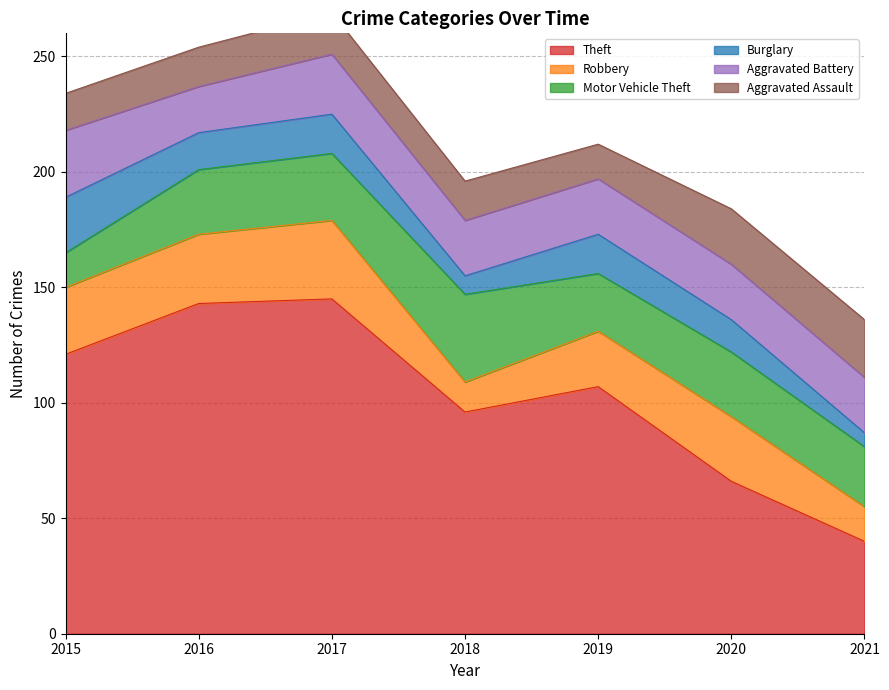

What is the smallest value displayed?

6